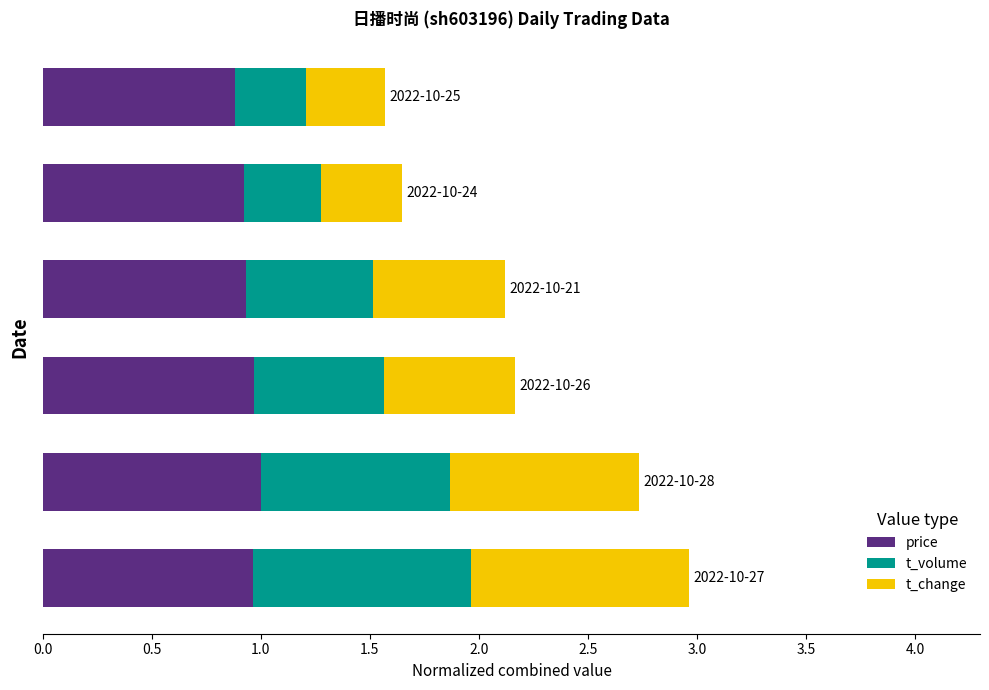

What is the average value of the price series?

0.9